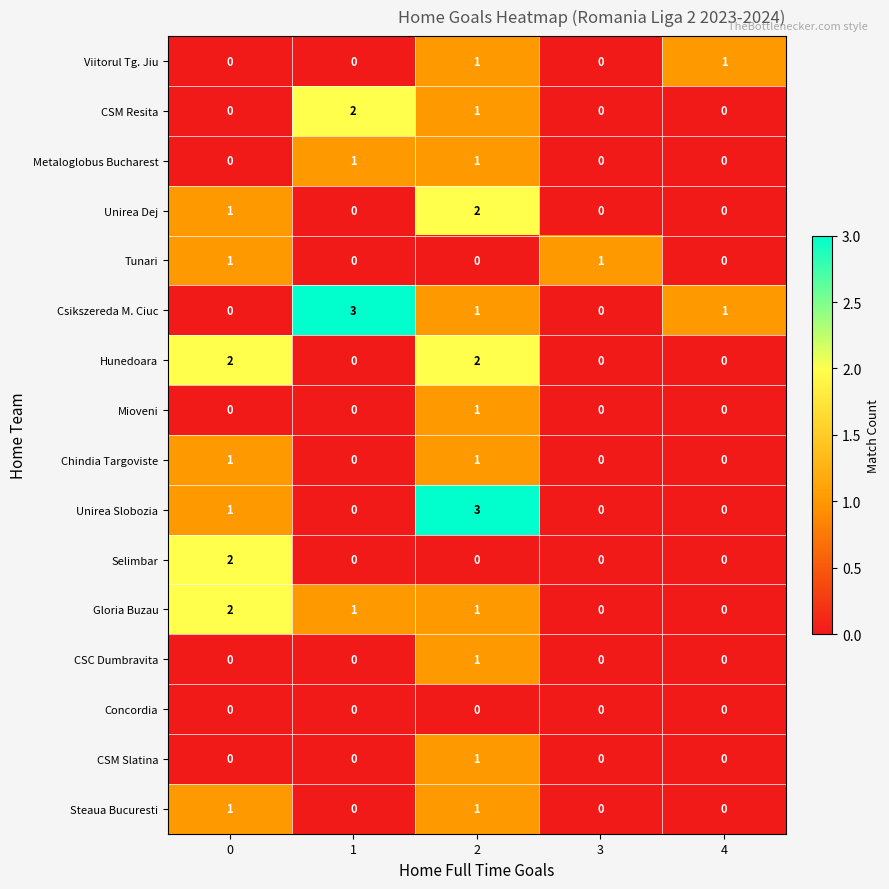

How many Gloria Buzau values are between 0 and 1?

4